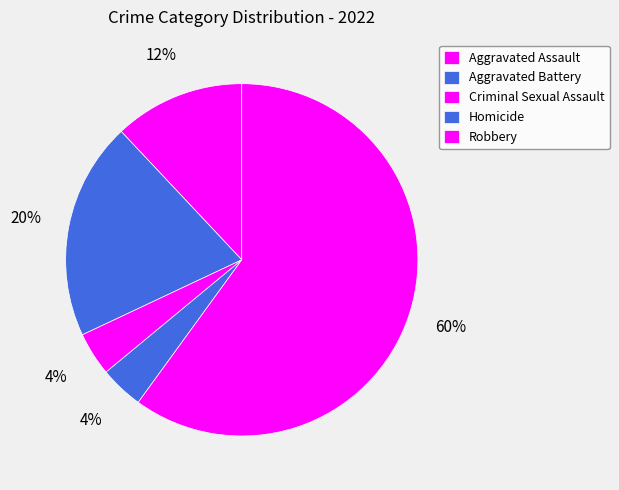

To the nearest percent, what is the combined percentage of Aggravated Assault and Criminal Sexual Assault?

16%